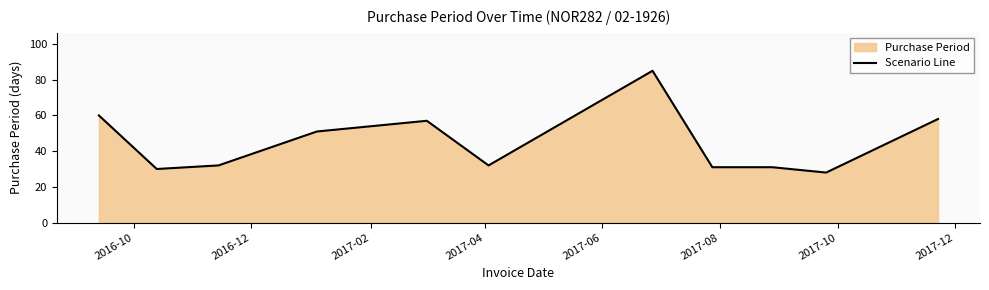

What is the difference between the maximum and minimum values?

57